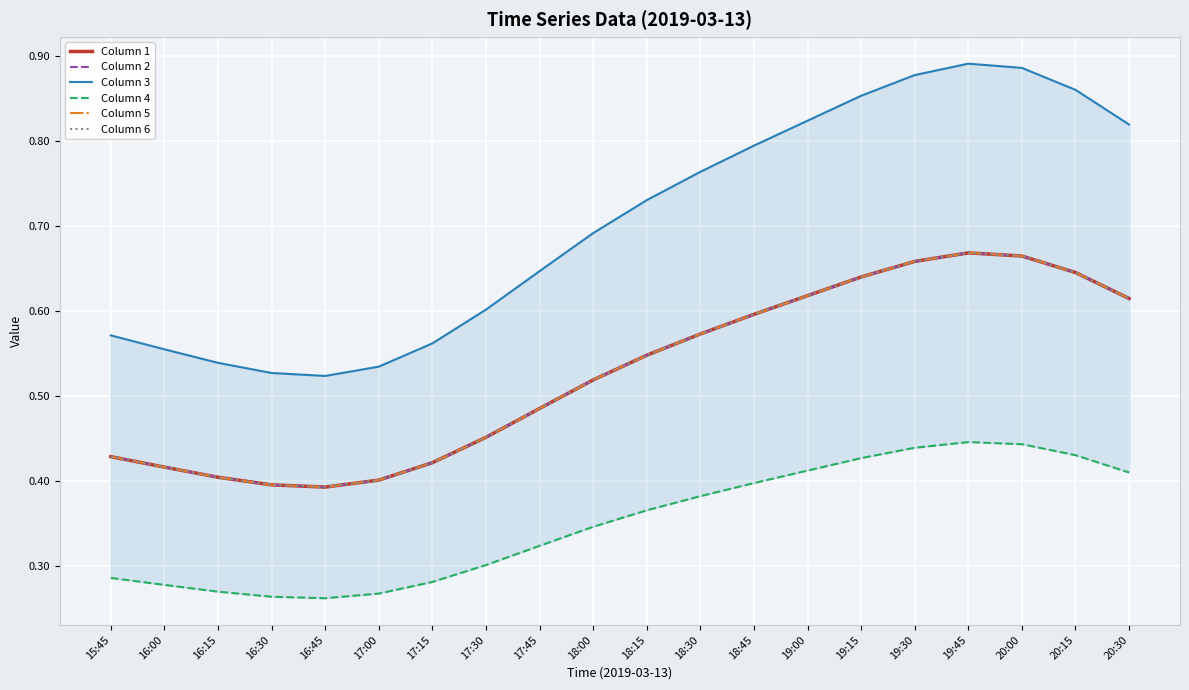

Reading left to right, transcribe all the data shown in this chart.

Column 1: 15:45=0.4	16:00=0.4	16:15=0.4	16:30=0.4	16:45=0.4	17:00=0.4	17:15=0.4	17:30=0.5	17:45=0.5	18:00=0.5	18:15=0.5	18:30=0.6	18:45=0.6	19:00=0.6	19:15=0.6	19:30=0.7	19:45=0.7	20:00=0.7	20:15=0.6	20:30=0.6
Column 2: 15:45=0.4	16:00=0.4	16:15=0.4	16:30=0.4	16:45=0.4	17:00=0.4	17:15=0.4	17:30=0.5	17:45=0.5	18:00=0.5	18:15=0.5	18:30=0.6	18:45=0.6	19:00=0.6	19:15=0.6	19:30=0.7	19:45=0.7	20:00=0.7	20:15=0.6	20:30=0.6
Column 3: 15:45=0.6	16:00=0.6	16:15=0.5	16:30=0.5	16:45=0.5	17:00=0.5	17:15=0.6	17:30=0.6	17:45=0.6	18:00=0.7	18:15=0.7	18:30=0.8	18:45=0.8	19:00=0.8	19:15=0.9	19:30=0.9	19:45=0.9	20:00=0.9	20:15=0.9	20:30=0.8
Column 4: 15:45=0.3	16:00=0.3	16:15=0.3	16:30=0.3	16:45=0.3	17:00=0.3	17:15=0.3	17:30=0.3	17:45=0.3	18:00=0.3	18:15=0.4	18:30=0.4	18:45=0.4	19:00=0.4	19:15=0.4	19:30=0.4	19:45=0.4	20:00=0.4	20:15=0.4	20:30=0.4
Column 5: 15:45=0.4	16:00=0.4	16:15=0.4	16:30=0.4	16:45=0.4	17:00=0.4	17:15=0.4	17:30=0.5	17:45=0.5	18:00=0.5	18:15=0.5	18:30=0.6	18:45=0.6	19:00=0.6	19:15=0.6	19:30=0.7	19:45=0.7	20:00=0.7	20:15=0.6	20:30=0.6
Column 6: 15:45=0.4	16:00=0.4	16:15=0.4	16:30=0.4	16:45=0.4	17:00=0.4	17:15=0.4	17:30=0.5	17:45=0.5	18:00=0.5	18:15=0.5	18:30=0.6	18:45=0.6	19:00=0.6	19:15=0.6	19:30=0.7	19:45=0.7	20:00=0.7	20:15=0.6	20:30=0.6